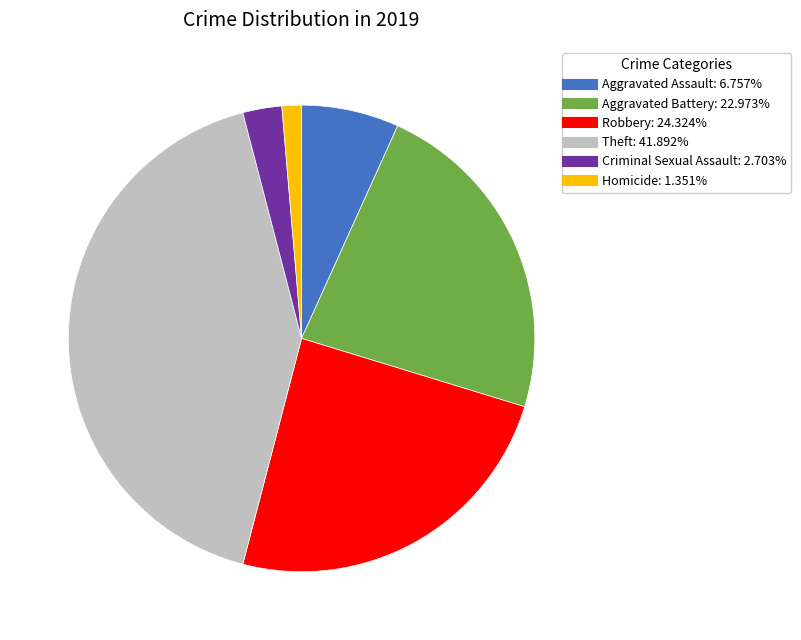

Between Aggravated Assault and Homicide, which is larger?

Aggravated Assault